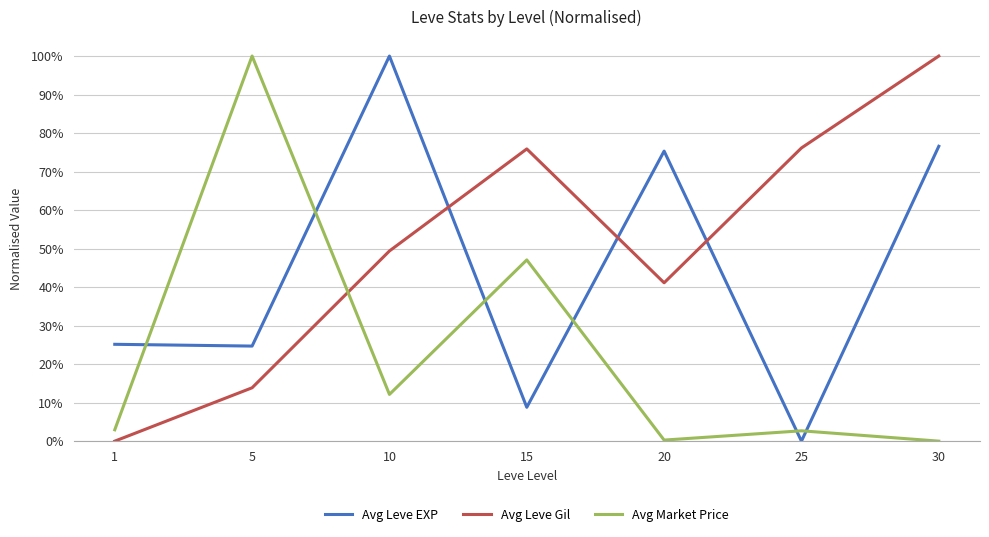

Which category has the lowest value in the Avg Leve EXP series?

25